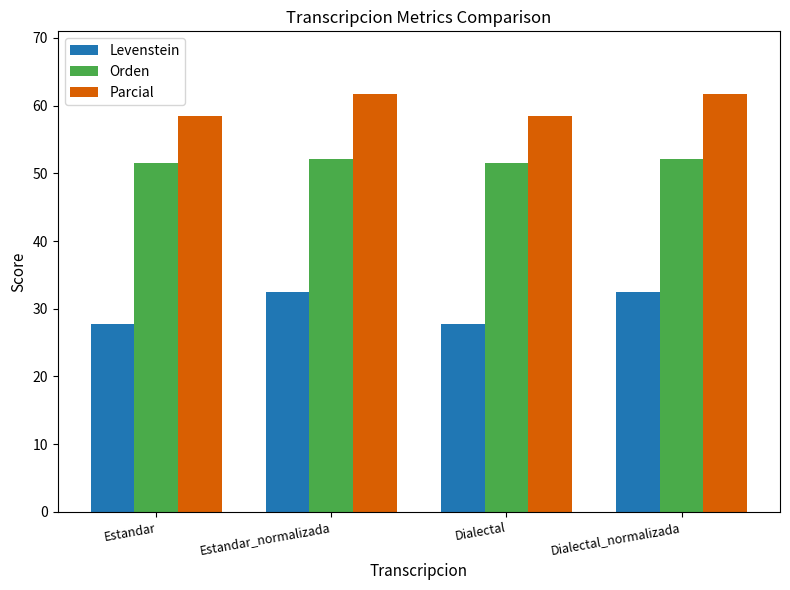

What are all the series names shown in the legend?

Levenstein, Orden, Parcial